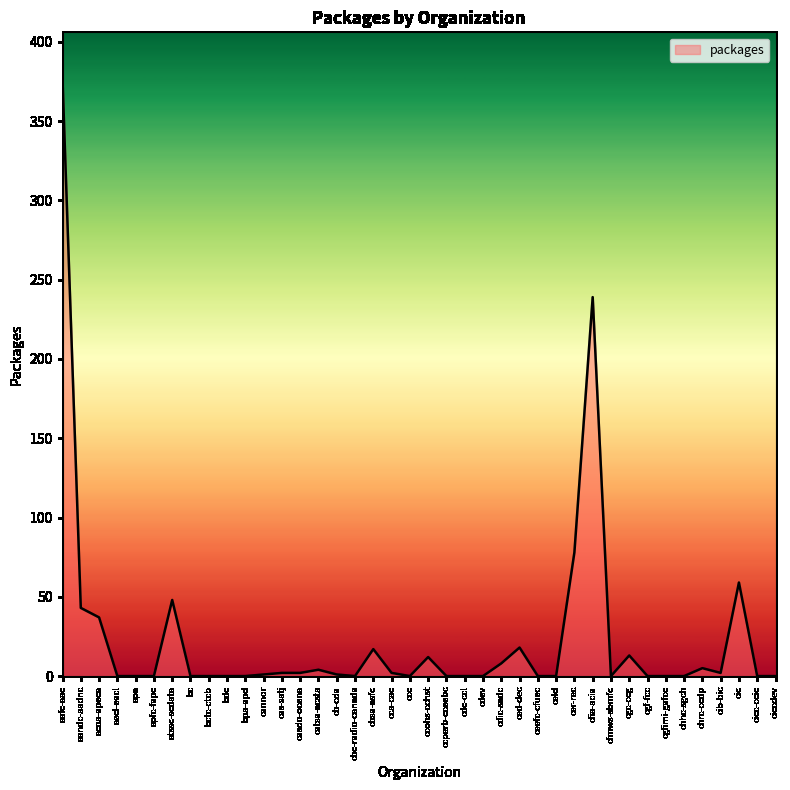

What is the maximum value shown in the chart?

376